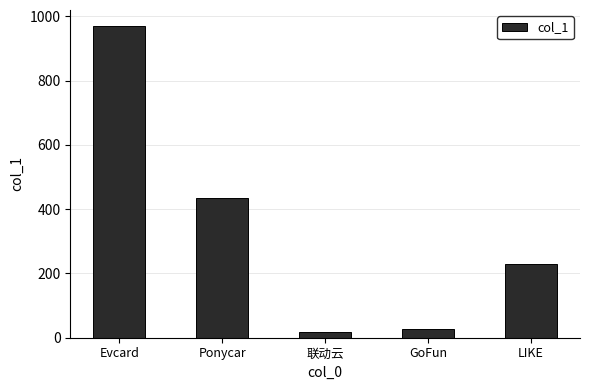

Reading right to left, list all the values displayed in this chart.

LIKE=227.9	GoFun=28.0	联动云=18.0	Ponycar=434.0	Evcard=971.0